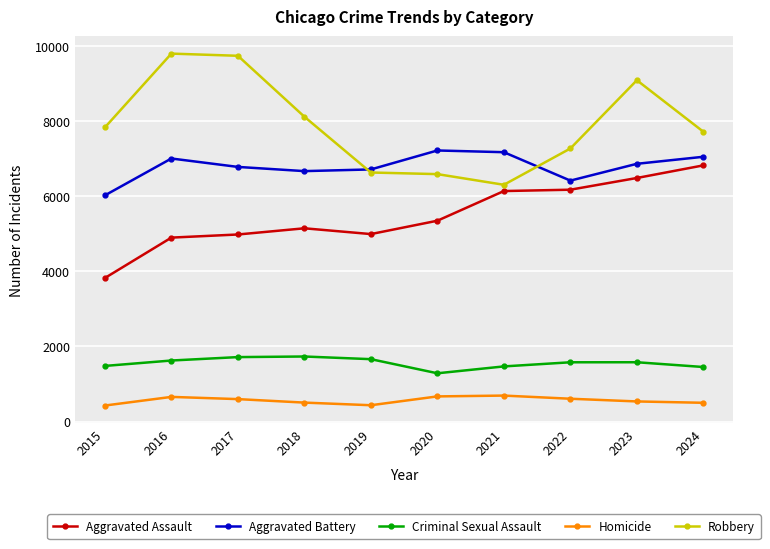

The value of Criminal Sexual Assault at 2024 is 2445. True or false?

False